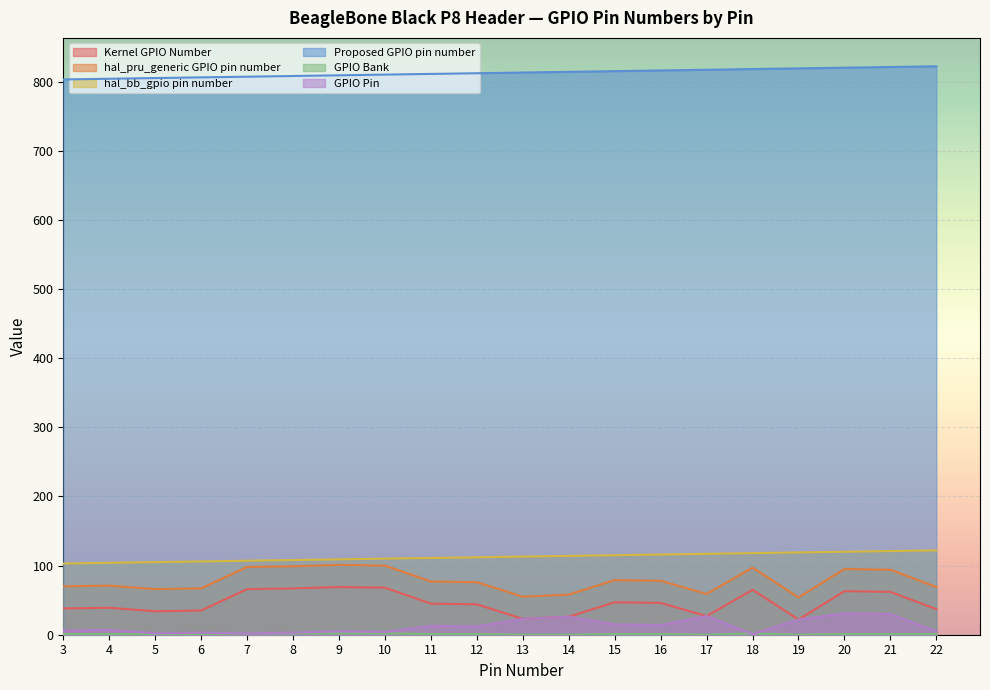

Reading left to right, transcribe all the data shown in this chart.

Kernel GPIO Number: 38	39	34	35	66	67	69	68	45	44	23	26	47	46	27	65	22	63	62	37
hal_pru_generic GPIO pin number: 70	71	66	67	98	99	101	100	77	76	55	58	79	78	59	97	54	95	94	69
hal_bb_gpio pin number: 103	104	105	106	107	108	109	110	111	112	113	114	115	116	117	118	119	120	121	122
Proposed GPIO pin number: 803	804	805	806	807	808	809	810	811	812	813	814	815	816	817	818	819	820	821	822
GPIO Bank: 1	1	1	1	2	2	2	2	1	1	0	0	1	1	0	2	0	1	1	1
GPIO Pin: 6	7	2	3	2	3	5	4	13	12	23	26	15	14	27	1	22	31	30	5